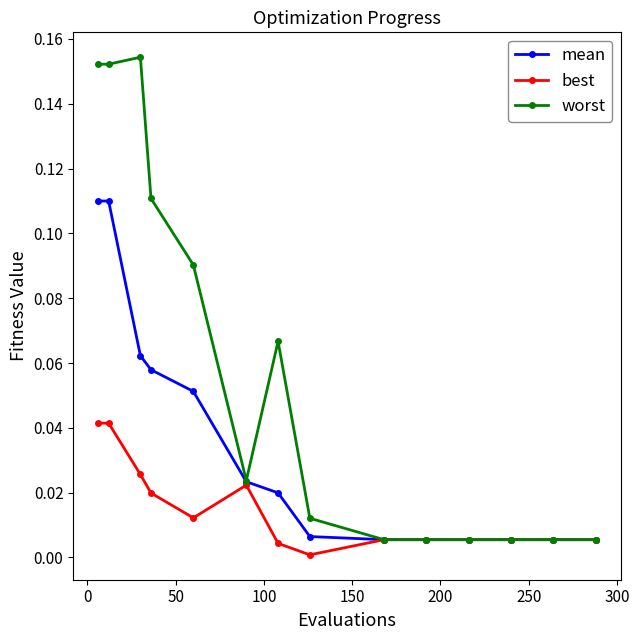

Which series has the widest spread of values?

worst